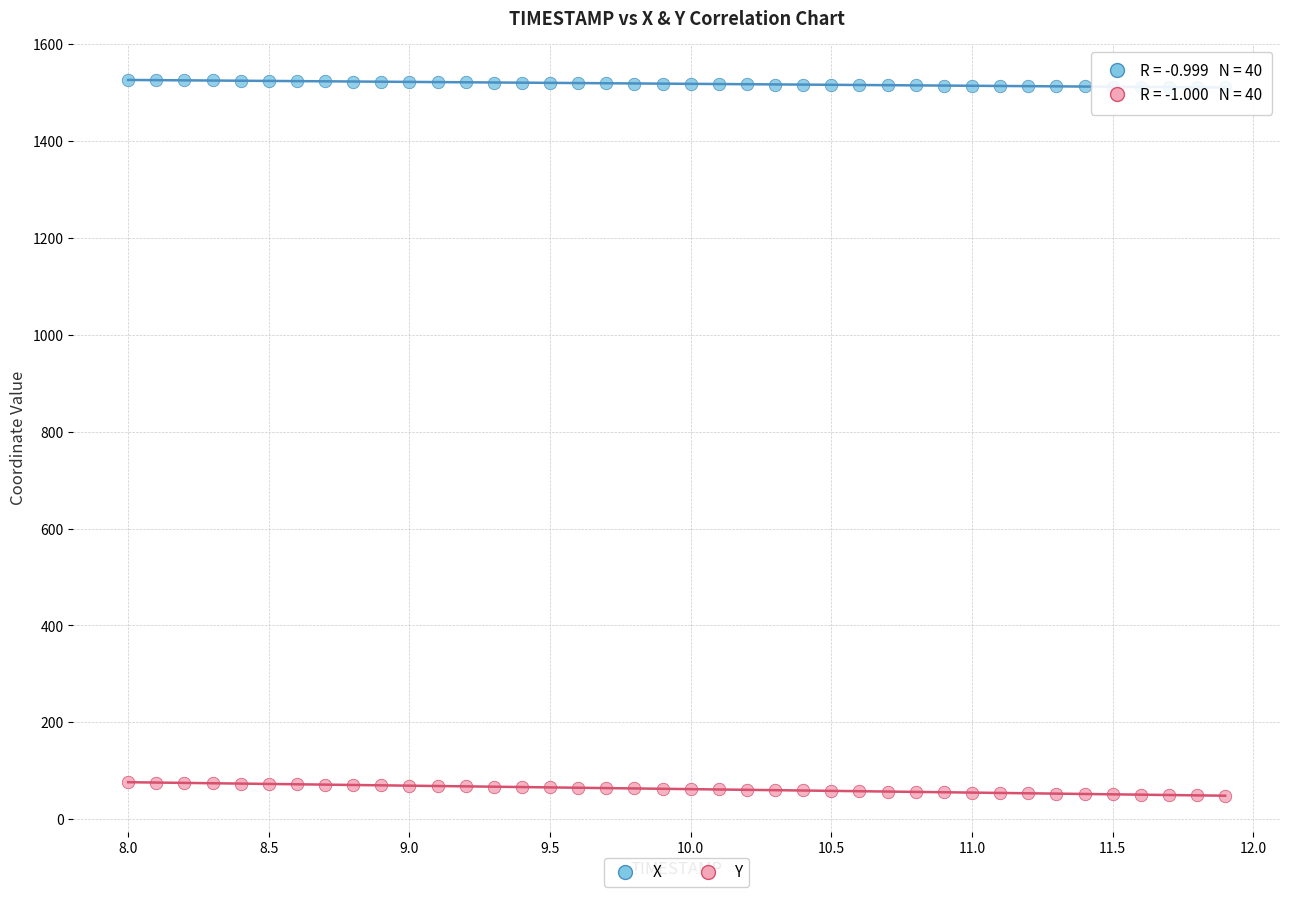

What are all the series names shown in the legend?

X, Y